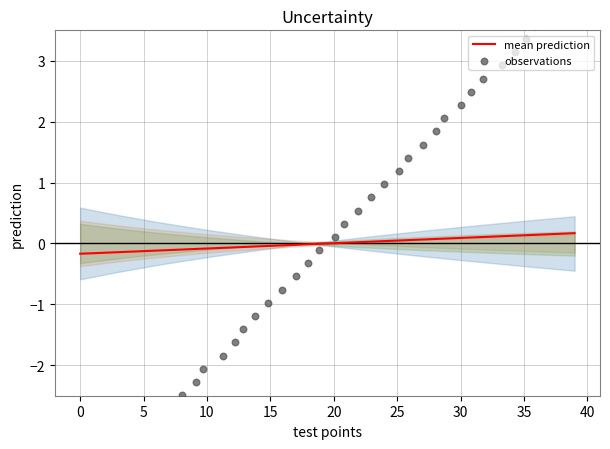

Which series has the largest total across all categories?

mean prediction